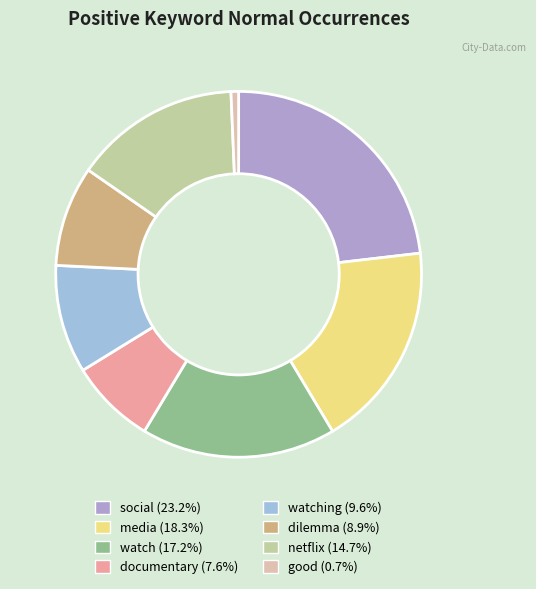

To the nearest percent, what is the average slice percentage?

12%